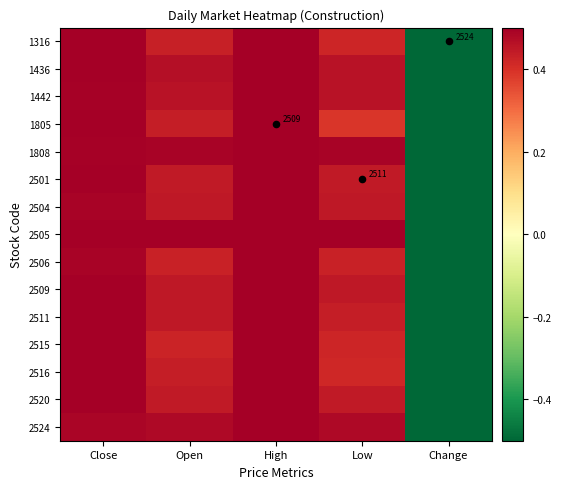

At which category is the sum across all series the highest?

High